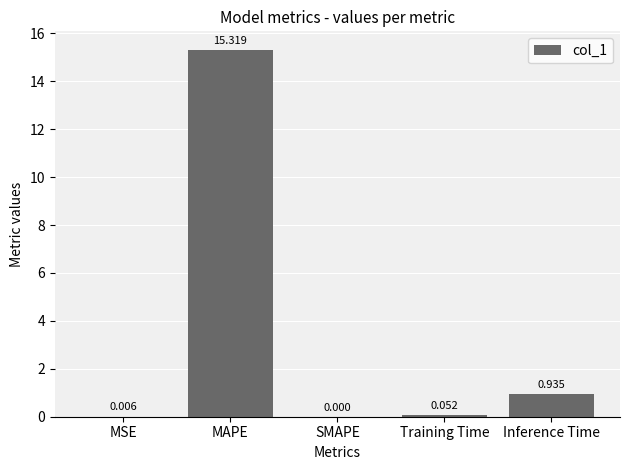

Which label corresponds to the largest value in the chart?

MAPE